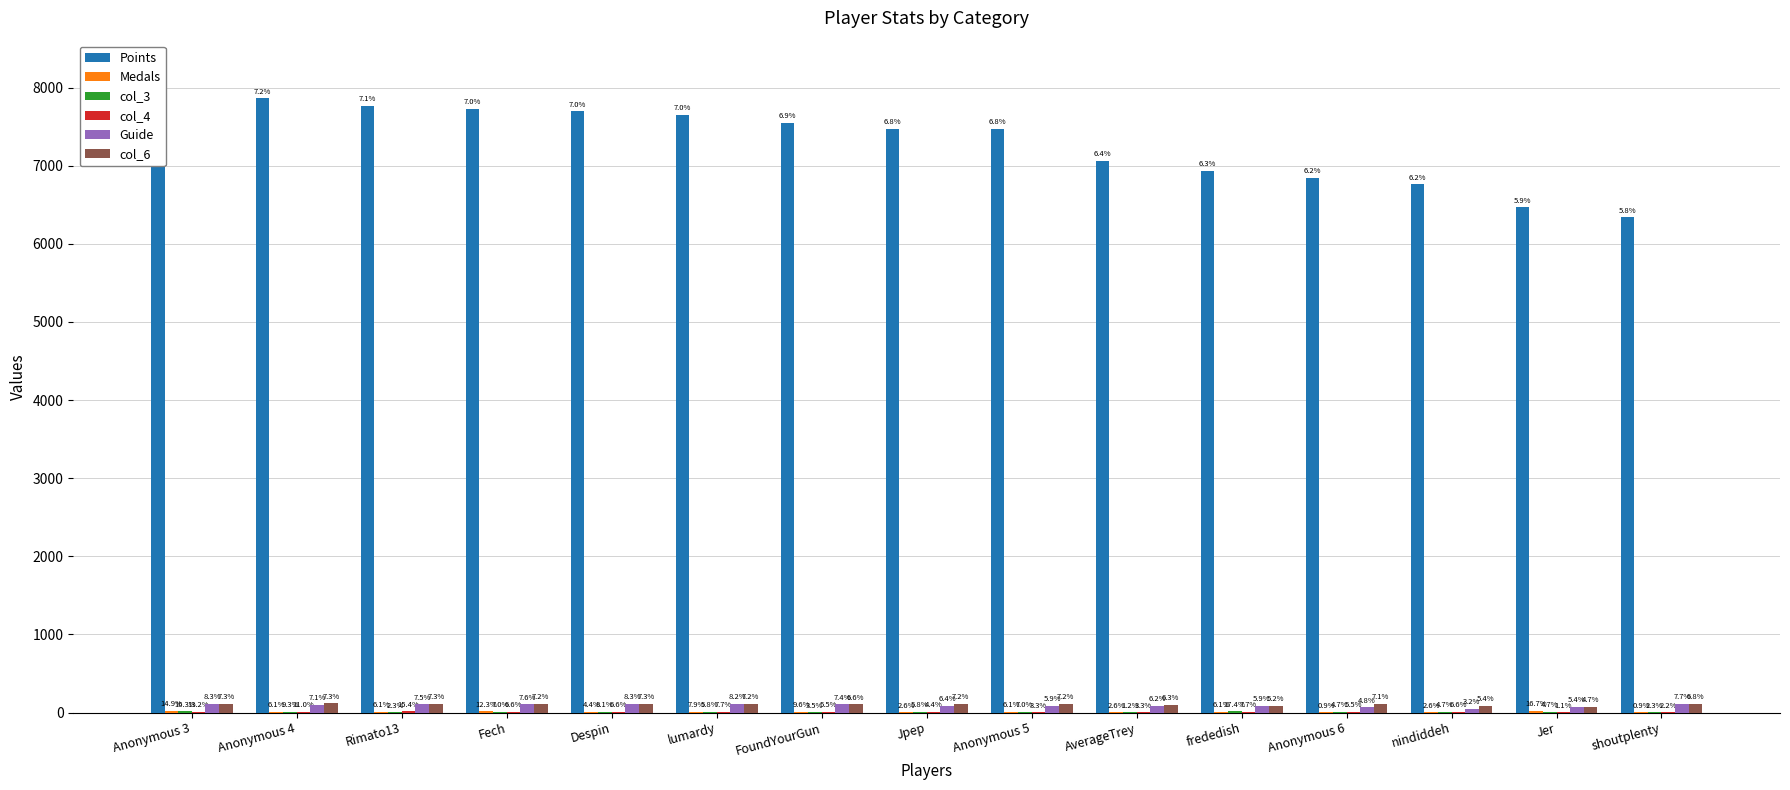

Is it true that col_3 equals 3 at lumardy?

False